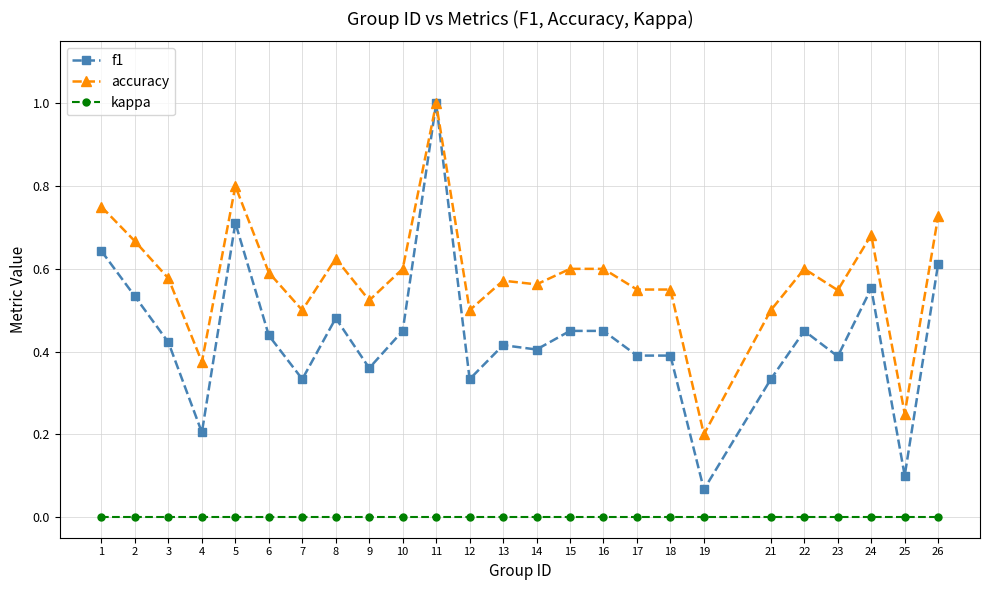

True or false: kappa and accuracy cross at least once.

False